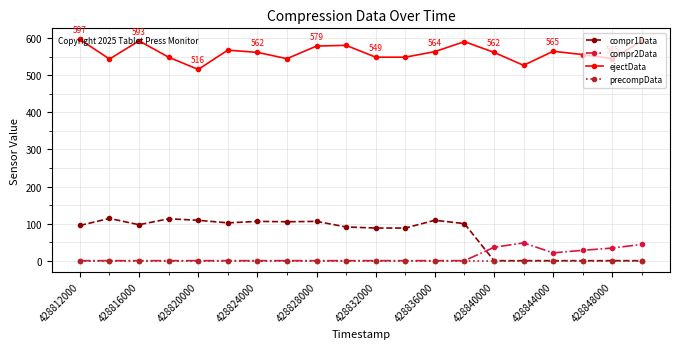

Rank the series by their maximum value, from lowest to highest.

precompData, compr2Data, compr1Data, ejectData